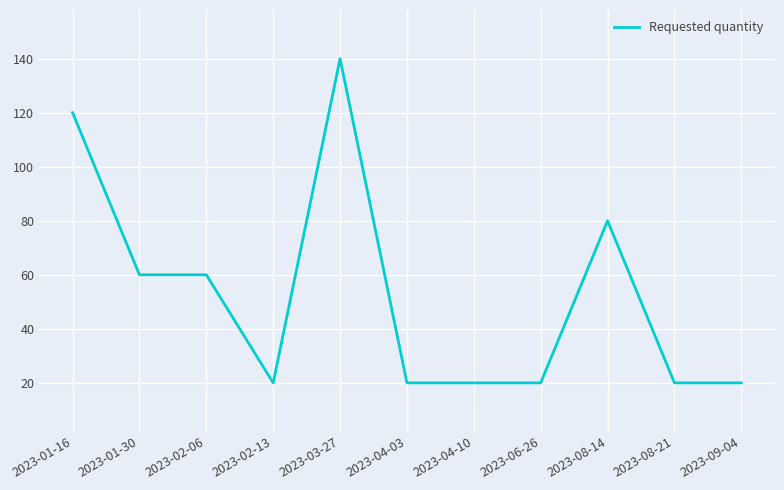

What is the difference between the maximum and minimum values?

120